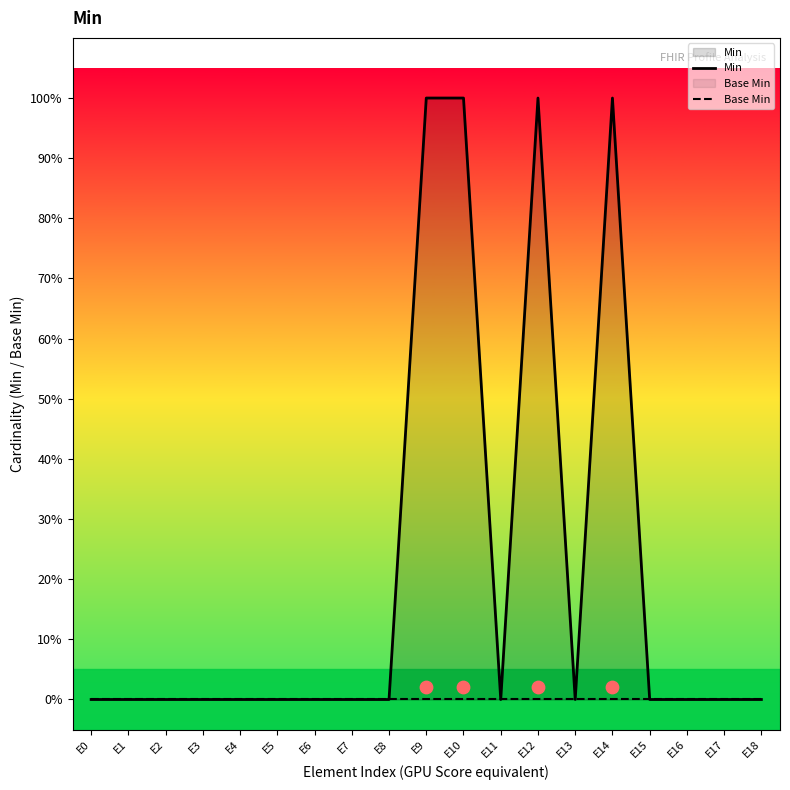

Which series has the widest spread of Y values?

Min